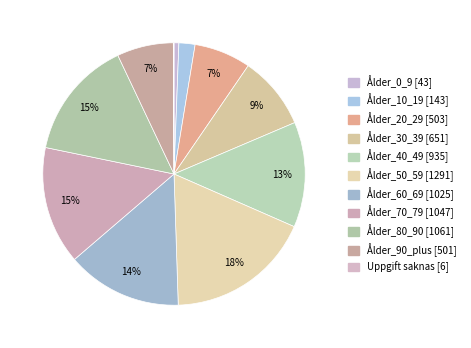

Which slice is the largest?

Ålder_50_59